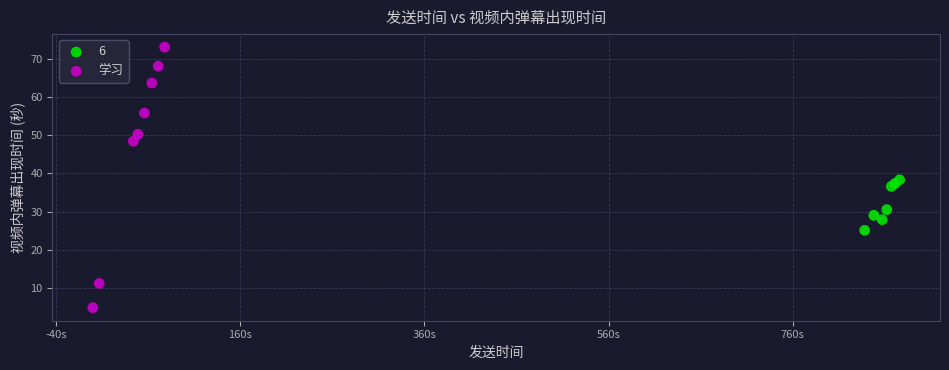

Which series reaches the maximum Y coordinate?

学习